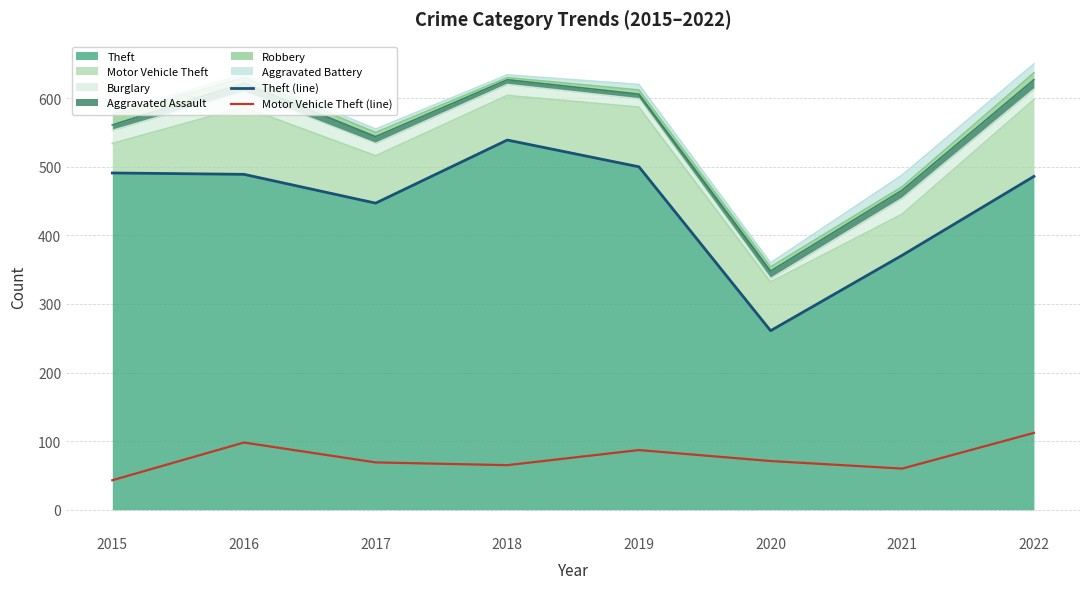

True or false: Motor Vehicle Theft (line) has a value of 29 at 2019.

False